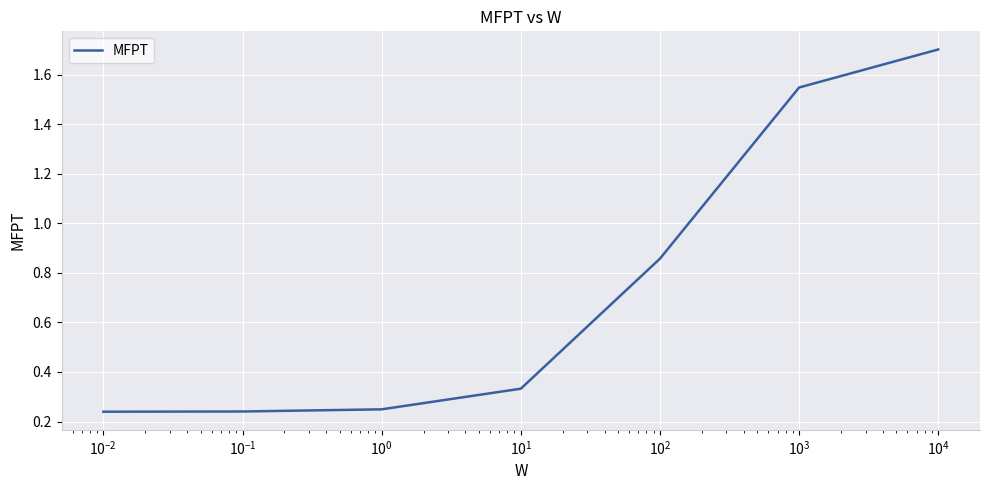

Count the number of categories in the chart.

7